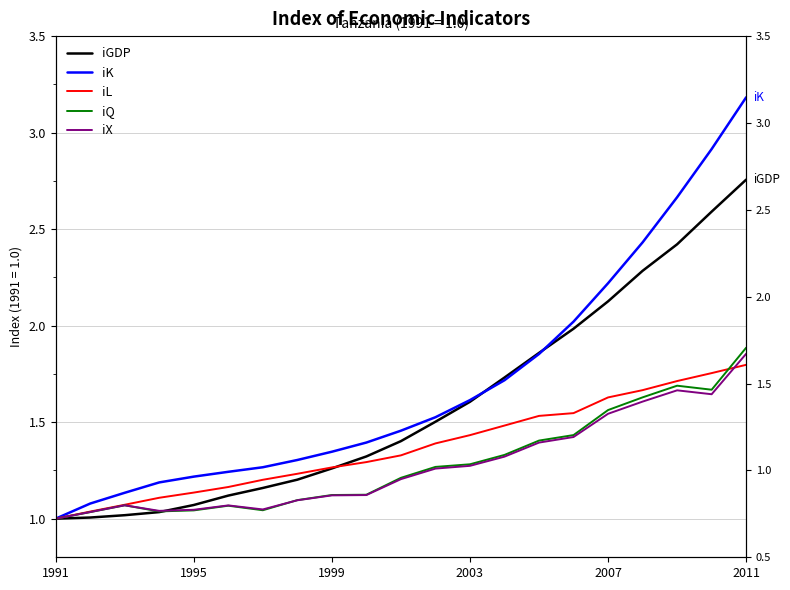

What is the label of the 1st point from the left?

1991